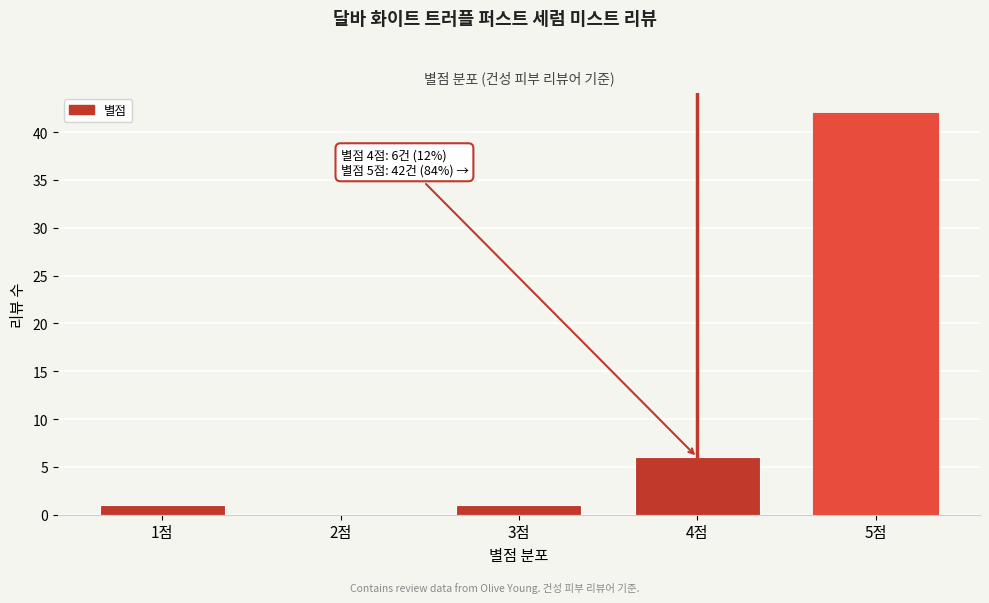

Reading left to right, transcribe all the data shown in this chart.

1점=1	2점=0	3점=1	4점=6	5점=42